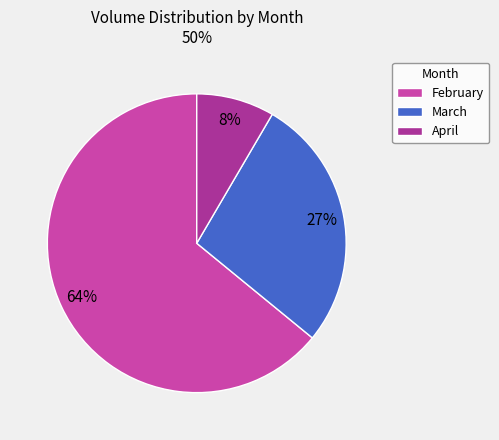

What is the smallest slice in the pie chart?

April